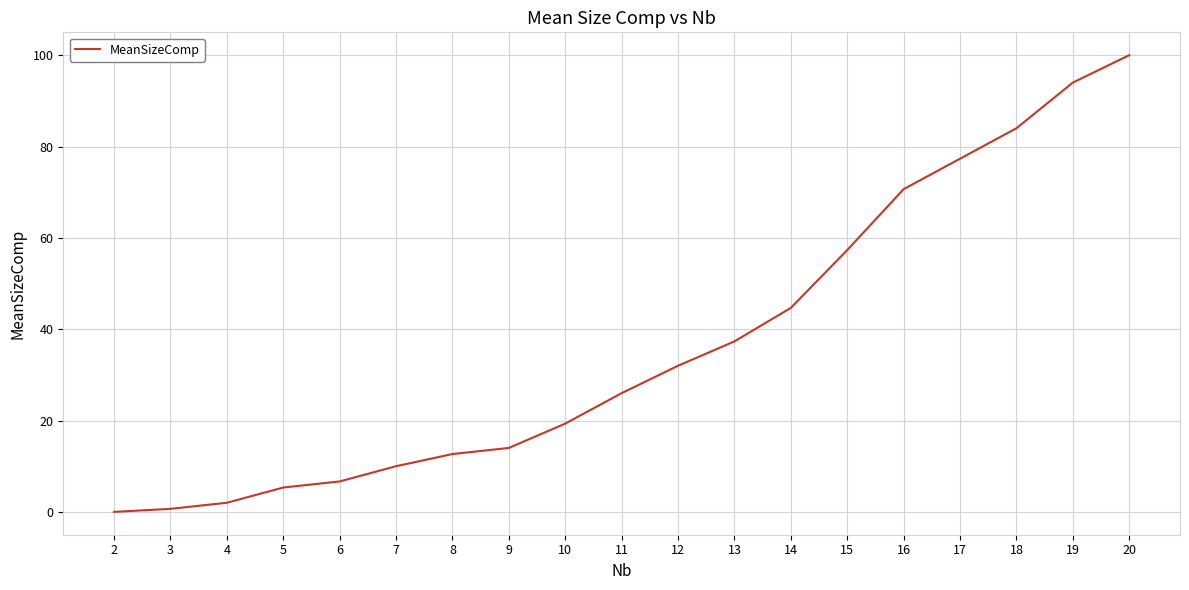

Reading left to right, transcribe all the data shown in this chart.

20=100.0	19=94.0	18=84.0	17=77.3	16=70.7	15=57.3	14=44.7	13=37.3	12=32.0	11=26.0	10=19.3	9=14.0	8=12.7	7=10.0	6=6.7	5=5.3	4=2.0	3=0.7	2=0.0